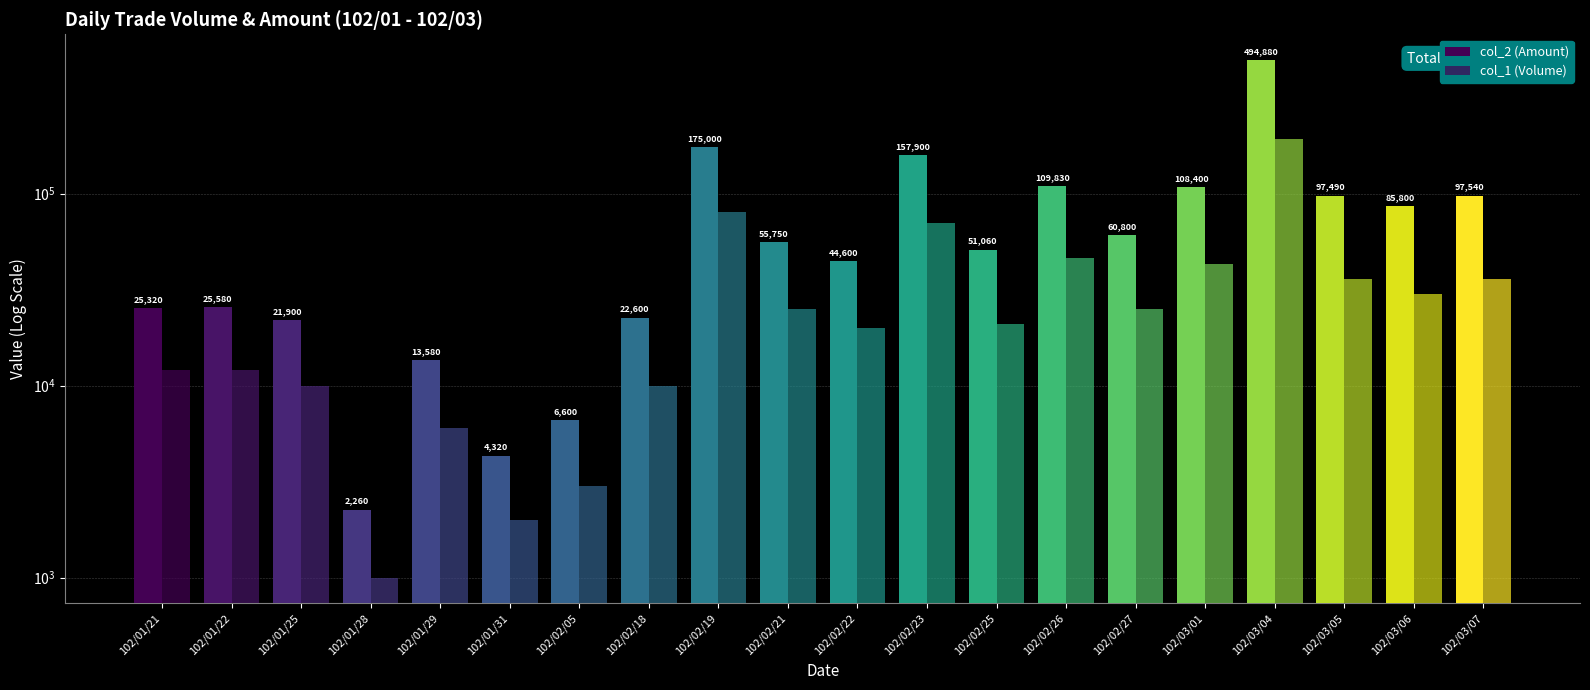

What is the difference between the maximum and minimum values in the col_1 (Volume) series?

191000